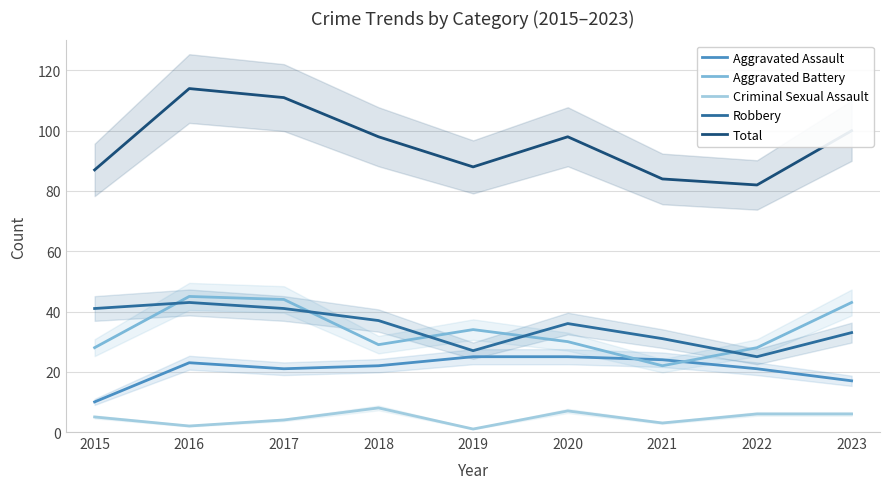

List the series in order of their peak value, lowest first.

Criminal Sexual Assault, Aggravated Assault, Robbery, Aggravated Battery, Total